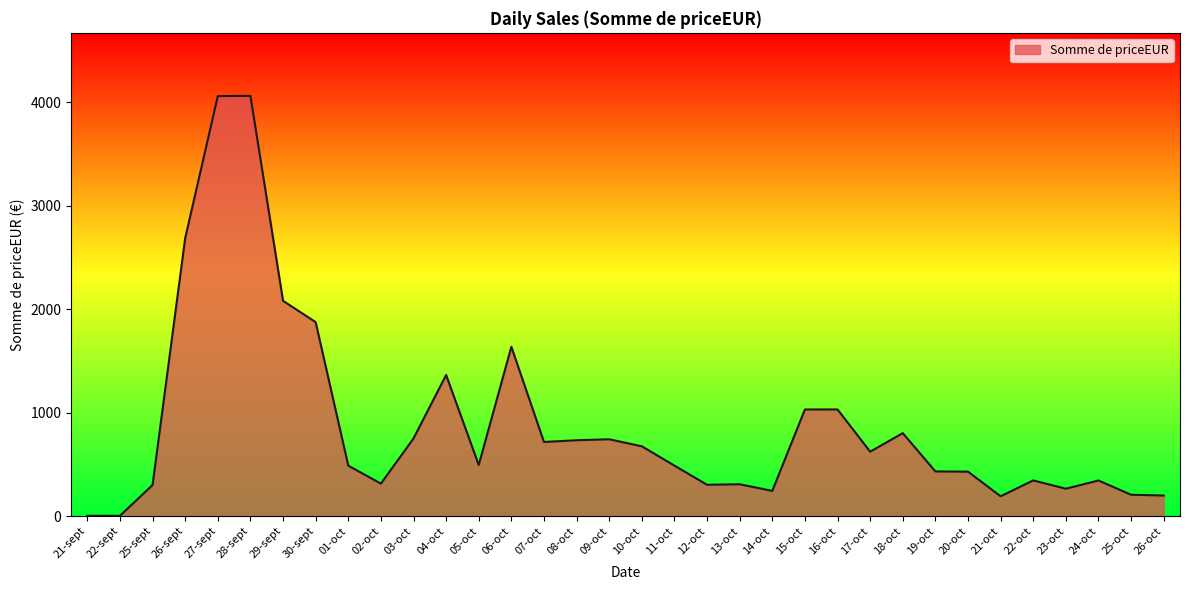

What is the difference between the values at 25-sept and 07-oct?

415.9